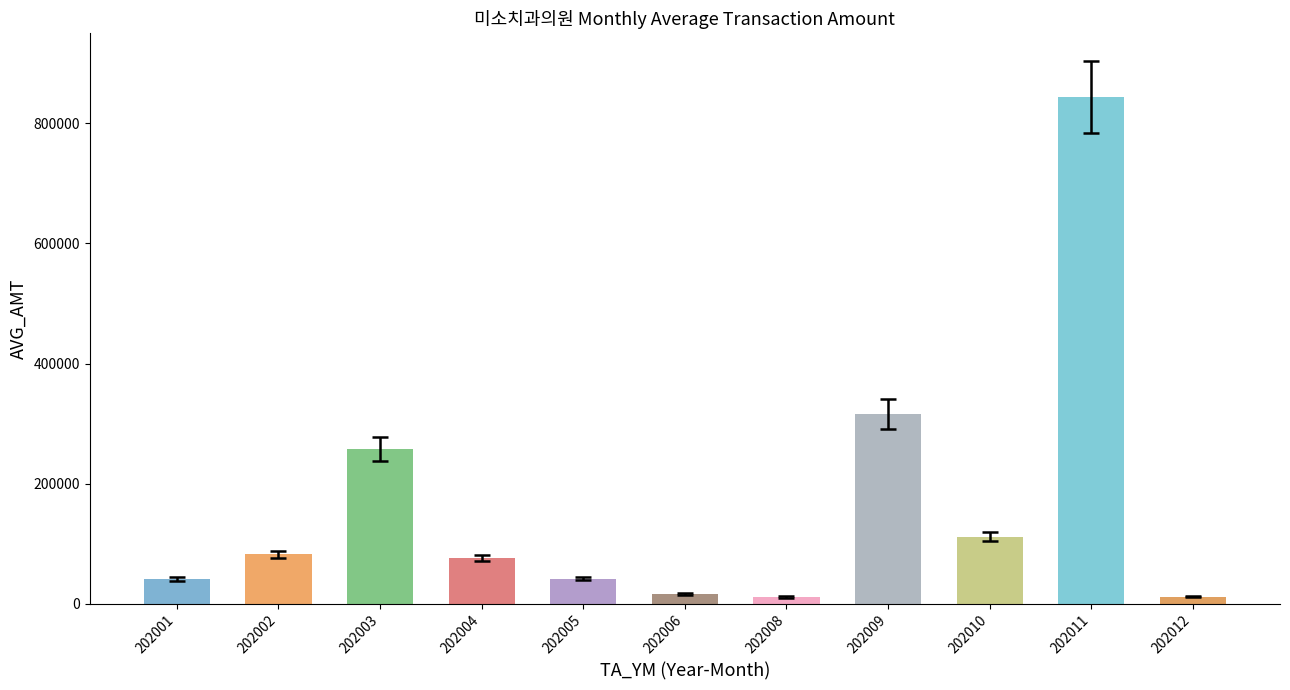

What value does the data have at 202004, to the nearest 50?

77000